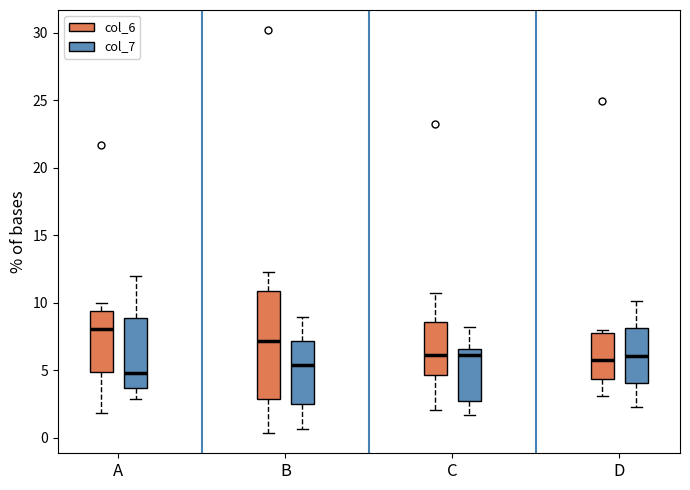

Reading left to right, transcribe this box plot: for each box, give where its median line is, the range the box spans, and where its two whiskers end, as read against the y-axis. The values are not printed on the chart, so give them approximately, as read against the axis.

A (col_6): median 8.0, box 5.0 to 9.5, whiskers 2.0 to 10.0
A (col_7): median 5.0, box 3.5 to 9.0, whiskers 3.0 to 12.0
B (col_6): median 7.0, box 3.0 to 11.0, whiskers 0.5 to 12.5
B (col_7): median 5.5, box 2.5 to 7.0, whiskers 0.5 to 9.0
C (col_6): median 6.0, box 4.5 to 8.5, whiskers 2.0 to 10.5
C (col_7): median 6.0, box 2.5 to 6.5, whiskers 1.5 to 8.0
D (col_6): median 6.0, box 4.5 to 8.0, whiskers 3.0 to 8.0 (just above the box's upper edge)
D (col_7): median 6.0, box 4.0 to 8.0, whiskers 2.5 to 10.0